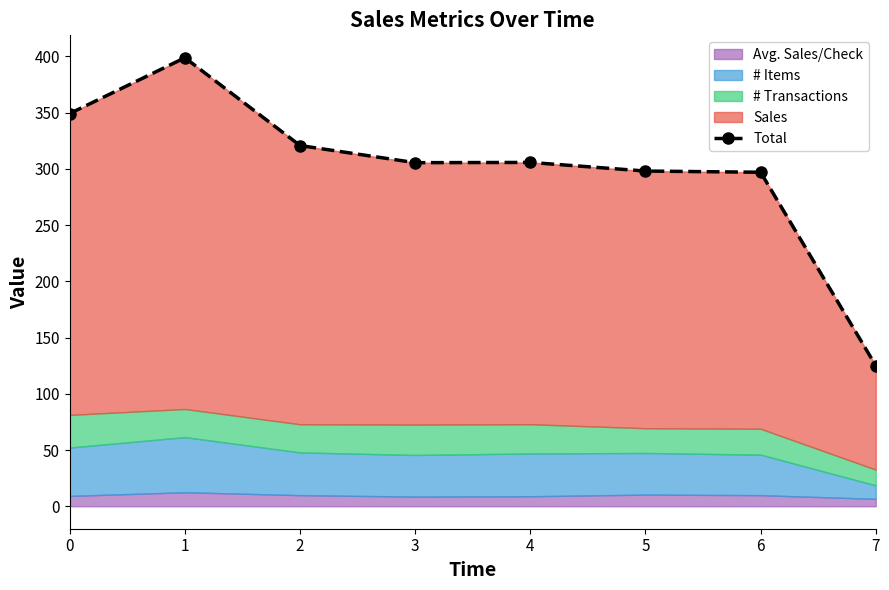

What is the average value?

299.9